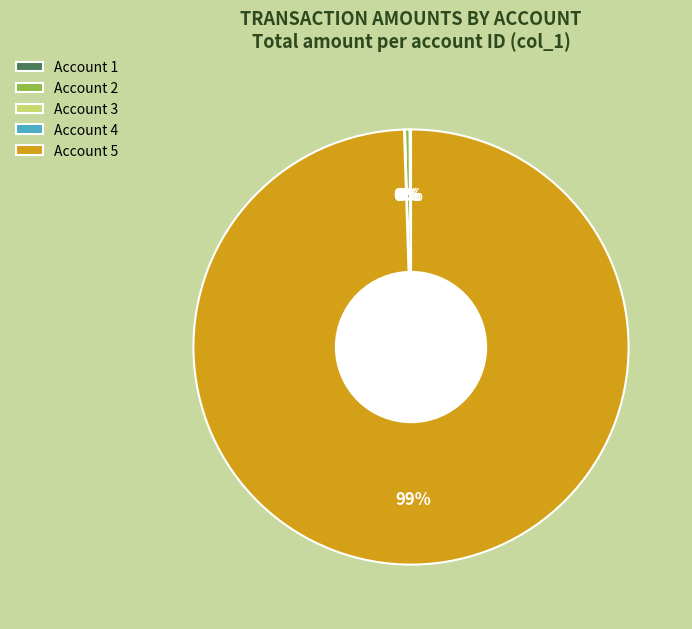

To the nearest percent, what is the average slice percentage?

20%